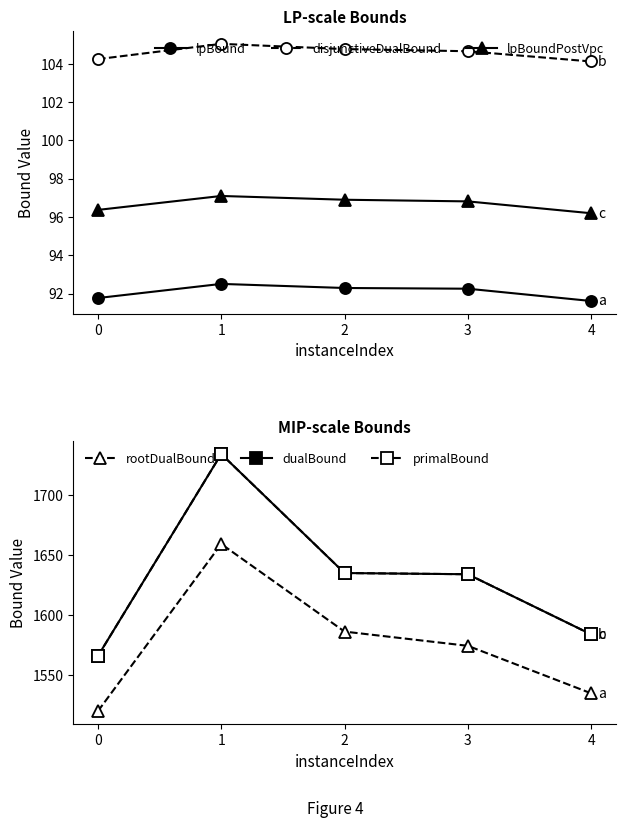

At which category does rootDualBound reach its first local peak?

1